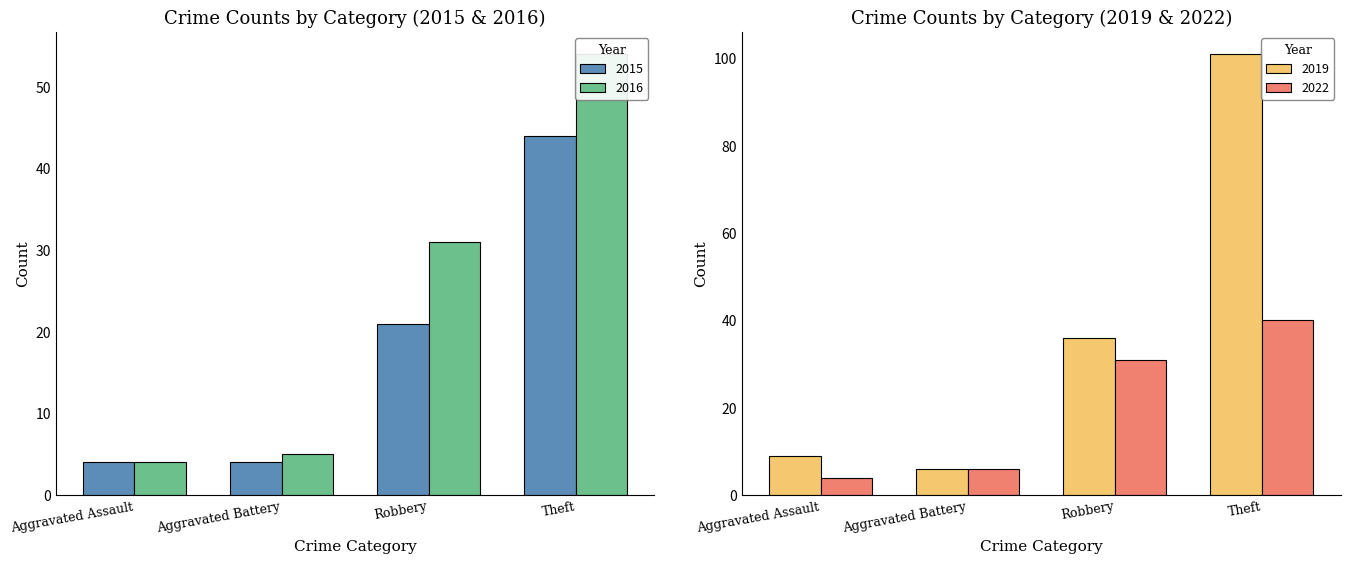

What are all the series names shown in the legend?

2015, 2016, 2019, 2022